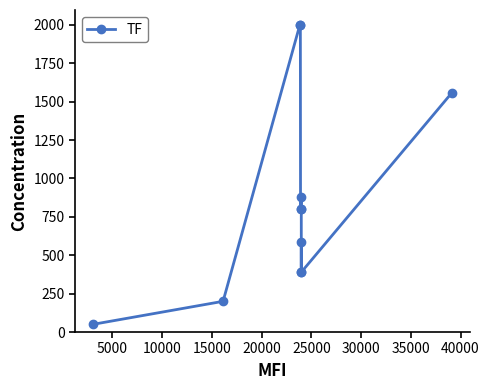

What is the smallest value displayed?

50.0